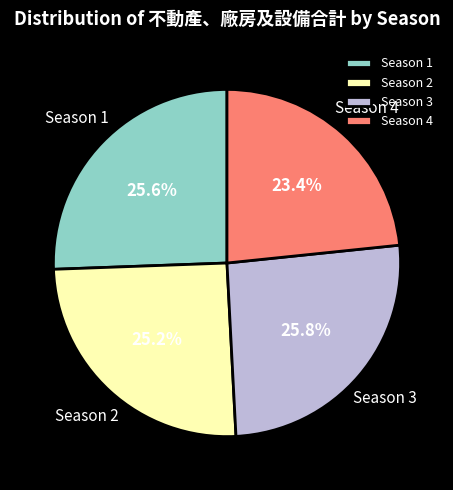

What percentage do Season 3 and Season 1 together represent?

51.4%